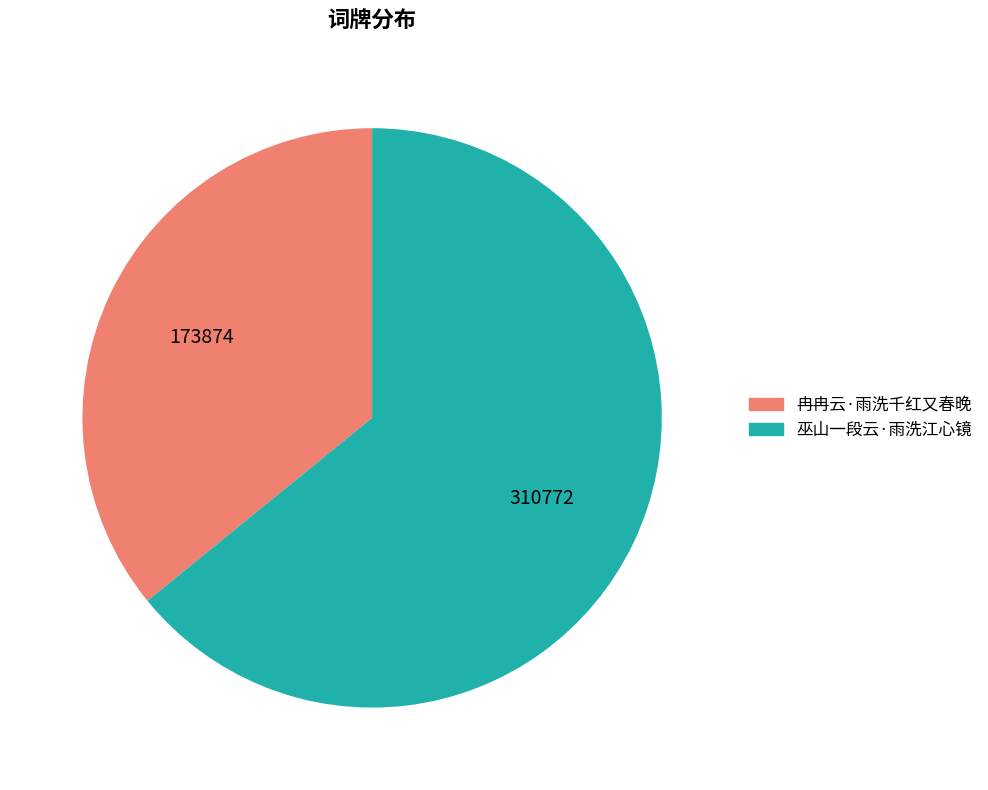

Is it true that 冉冉云·雨洗千红又春晚 is 36% of the pie?

True